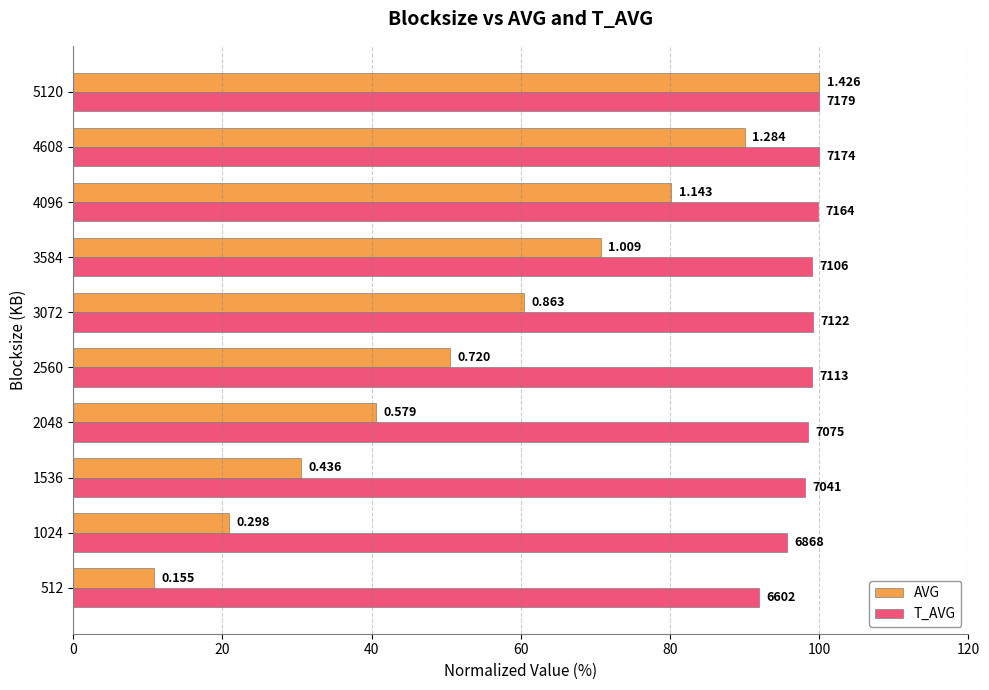

How many bars are there in total?

20